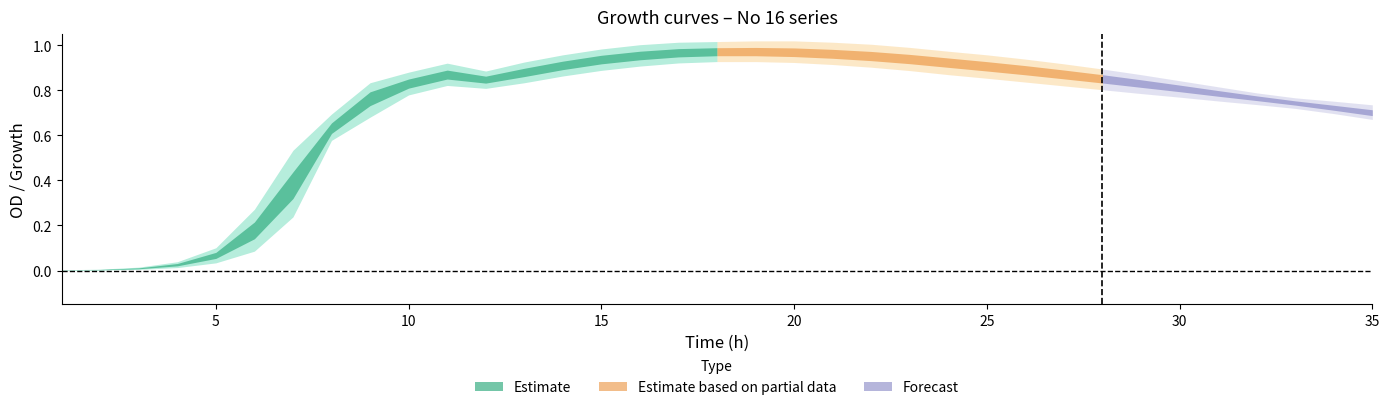

What is the difference between the second highest and minimum values in the No 16-5 series?

0.9